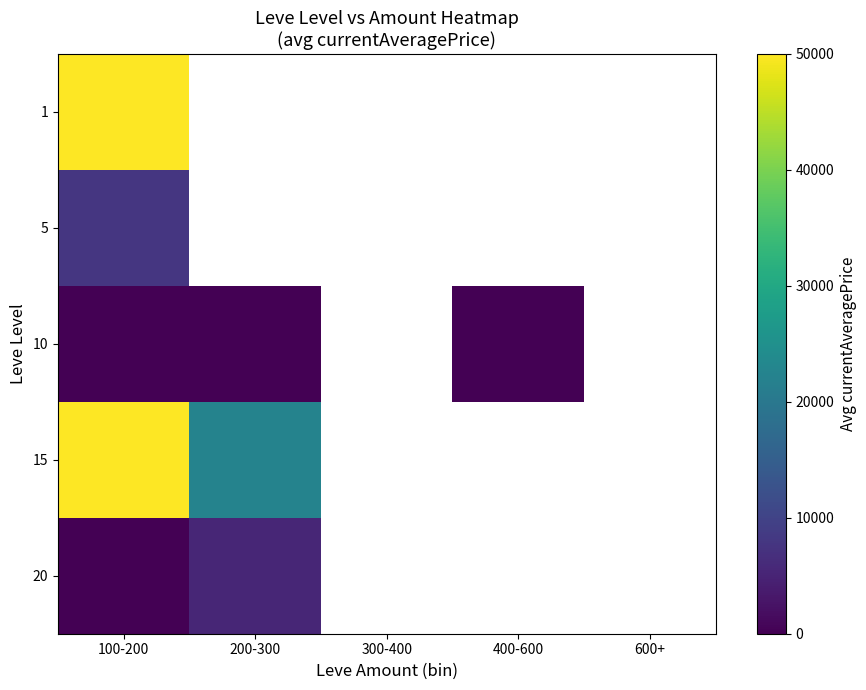

The 5 series shows 14050.4 at 100-200. True or false?

False